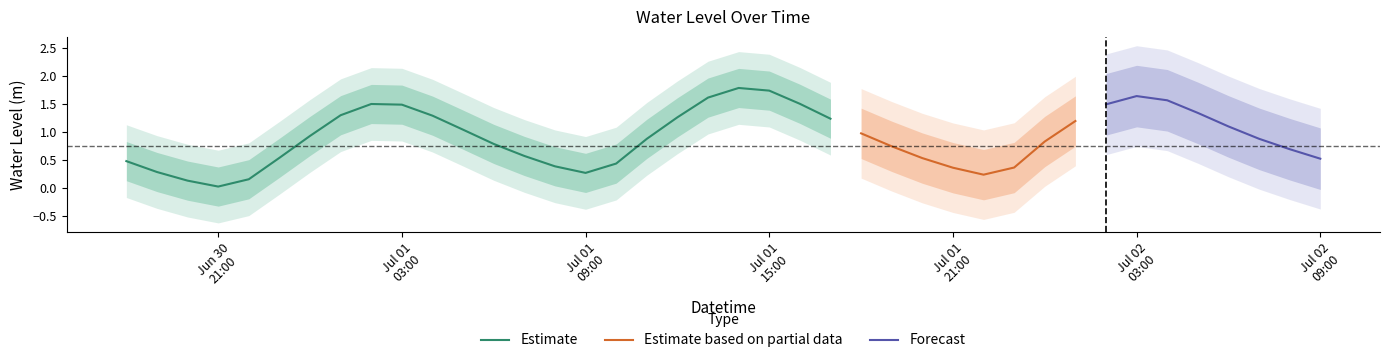

What is the change in value from 26 to 30?

+0.3